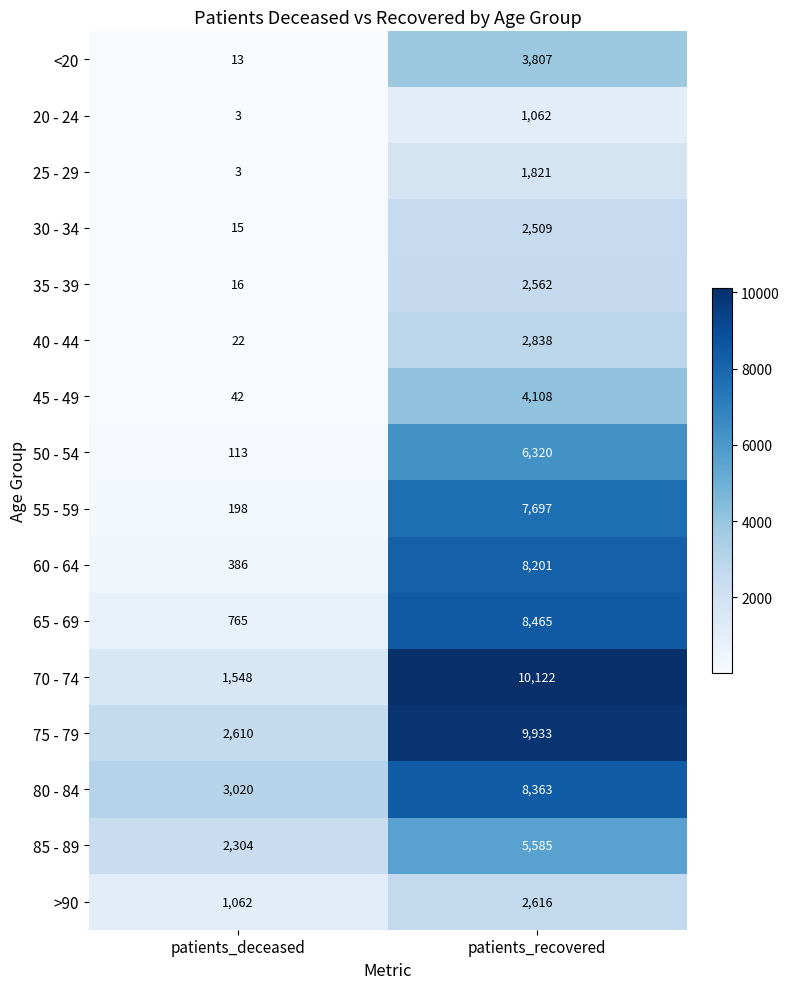

How many series are shown in this chart?

16